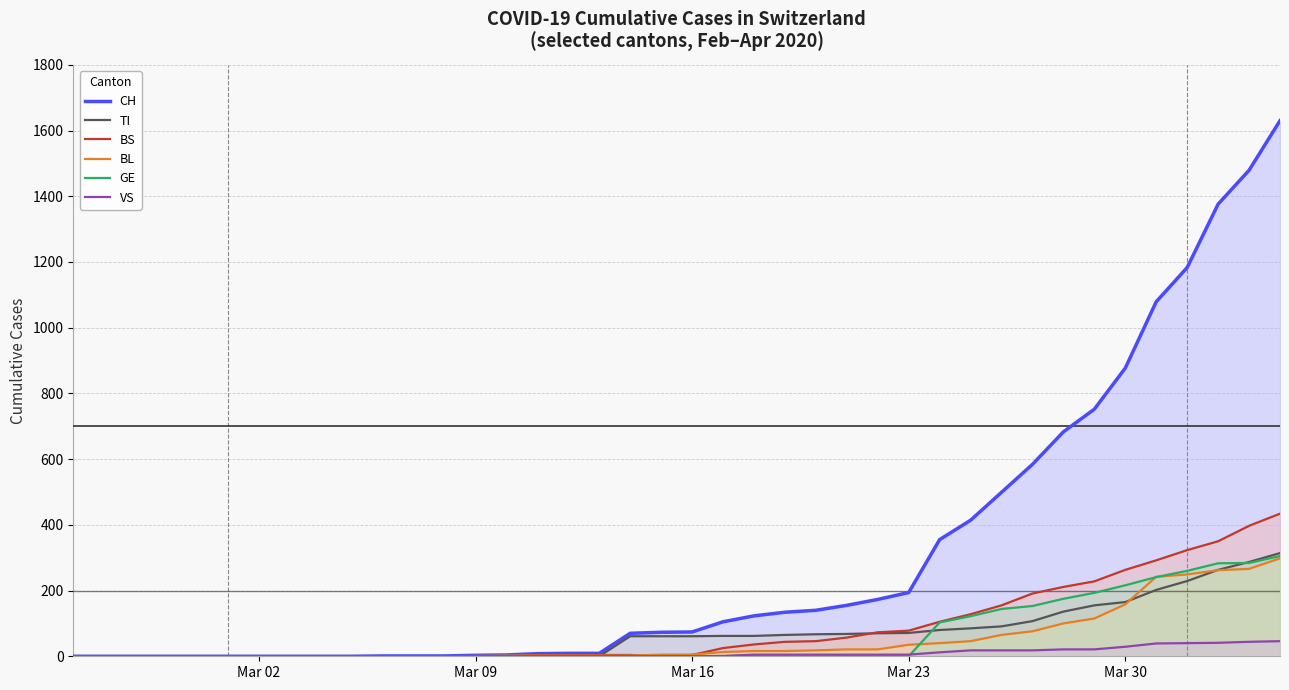

Which series has the widest spread of values?

CH